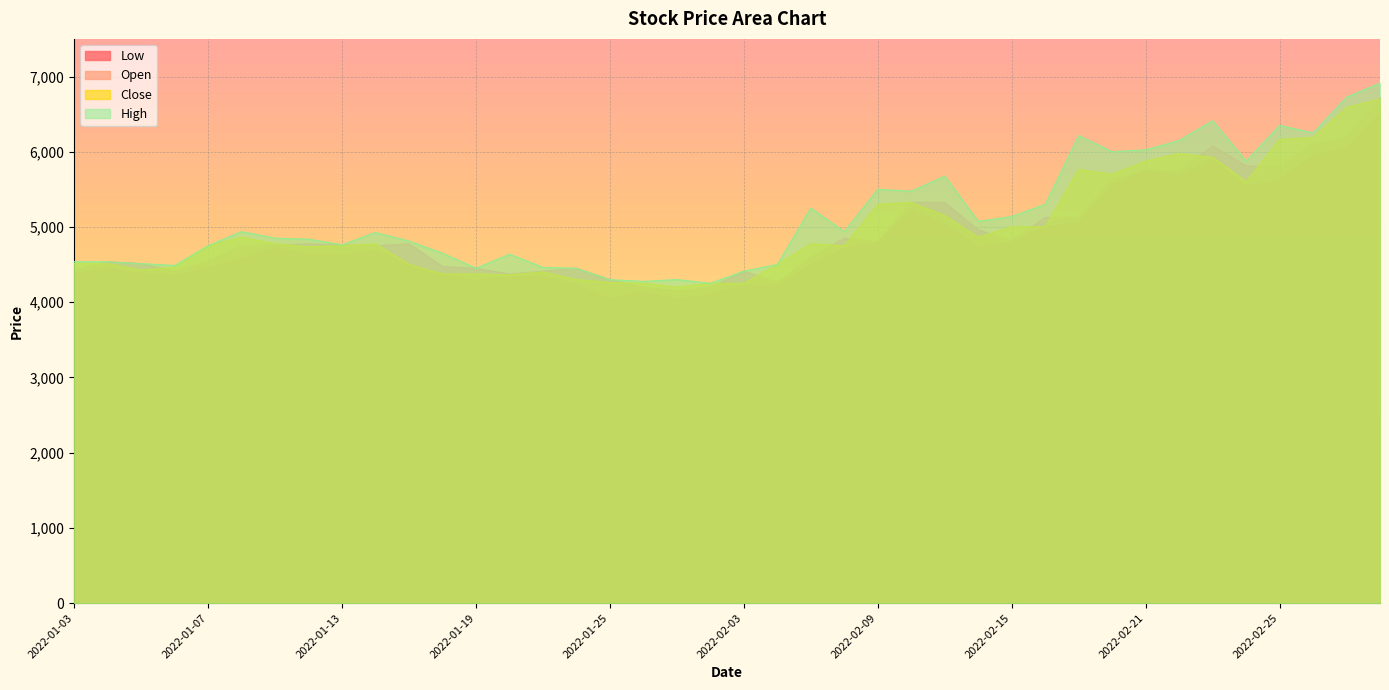

What is the total value across all series at 2022-01-05?

17840